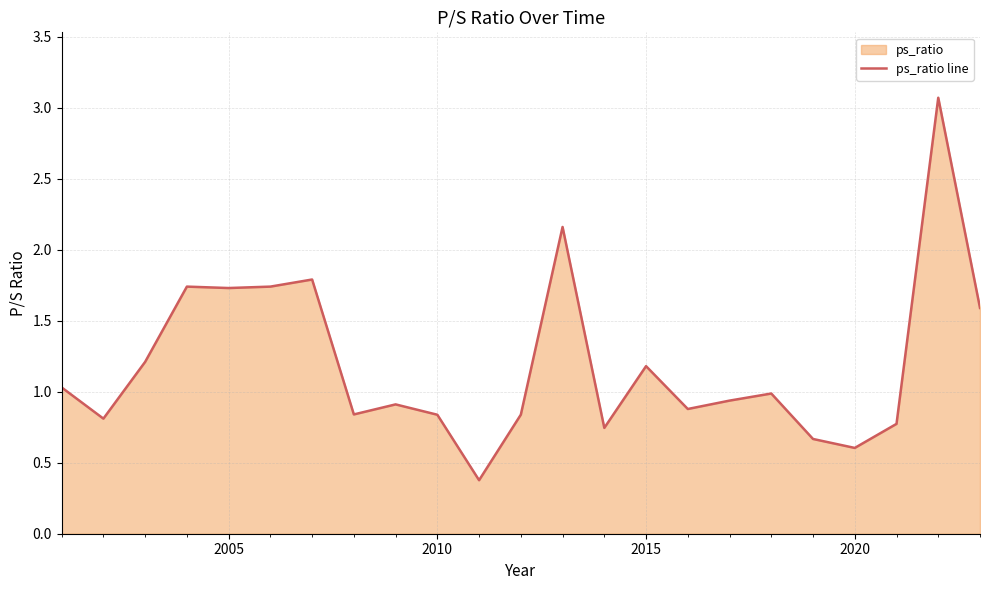

How many interior local valleys (lower than both neighbors) does the data have?

7